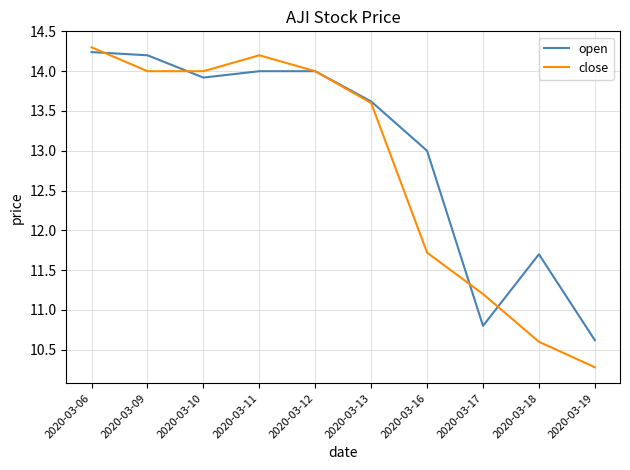

Where do close and open first cross each other?

2020-03-06 and 2020-03-09